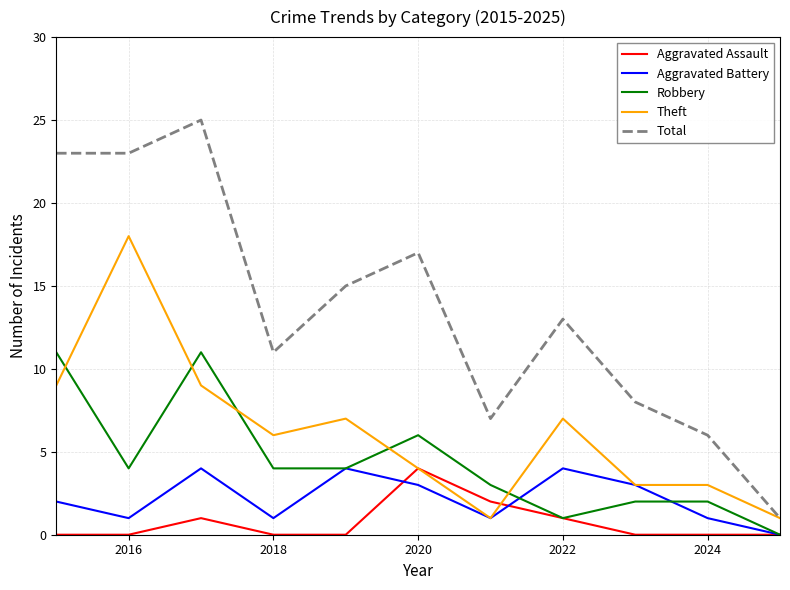

What is the difference between the second highest and second lowest values in the Theft series?

8